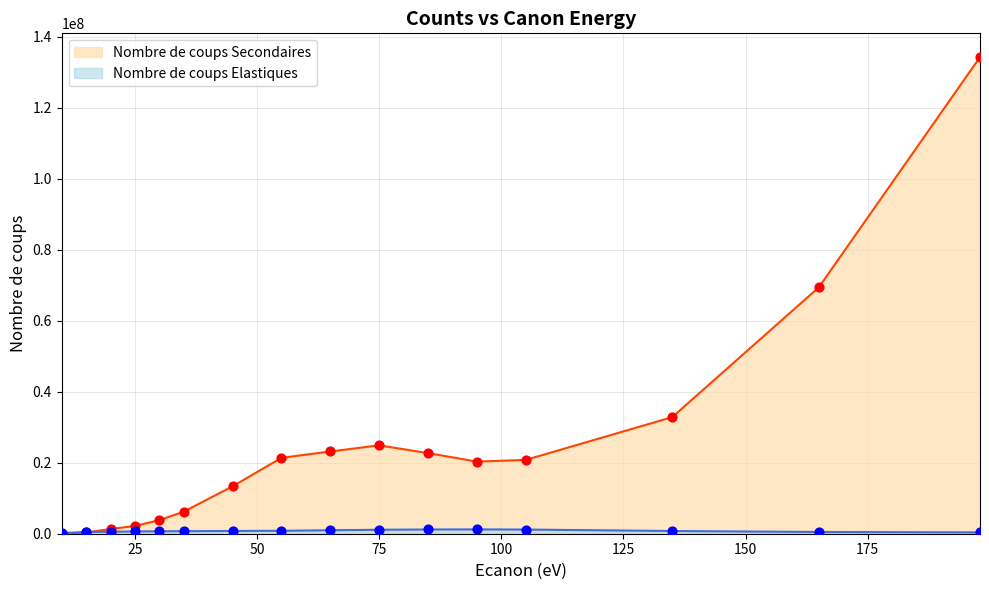

Which series contains the highest Y value?

Nombre de coups Secondaires